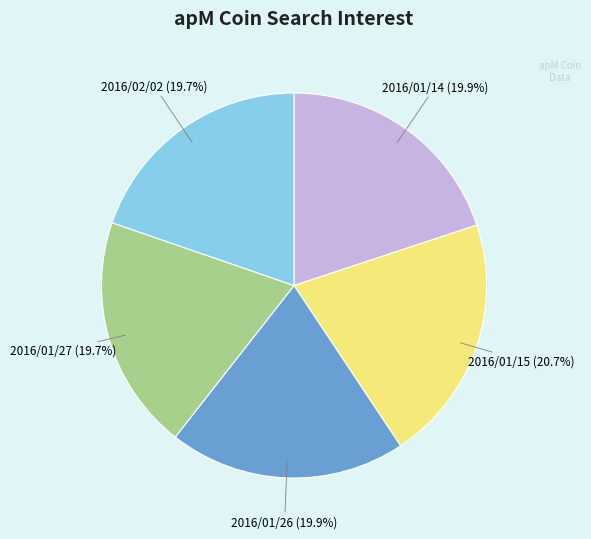

Is there any slice that represents more than half of the pie?

No